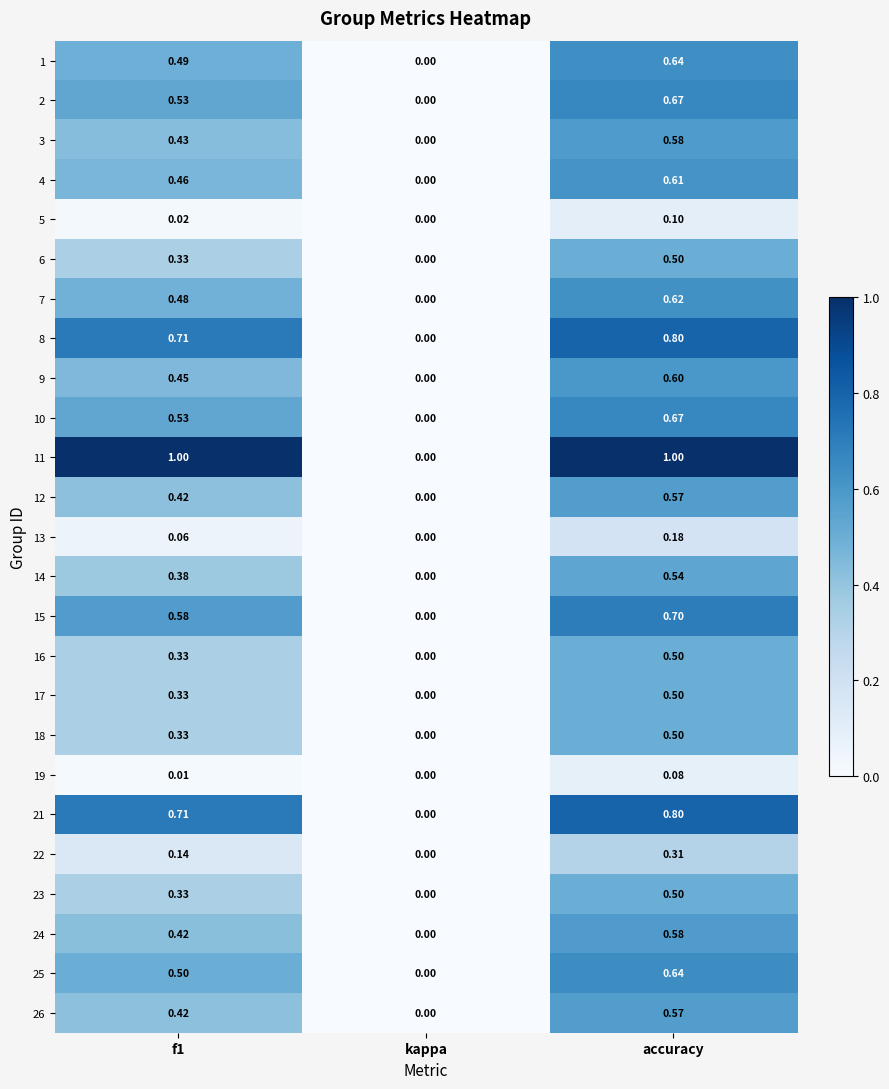

Where is 19 nearest to the value 0?

kappa